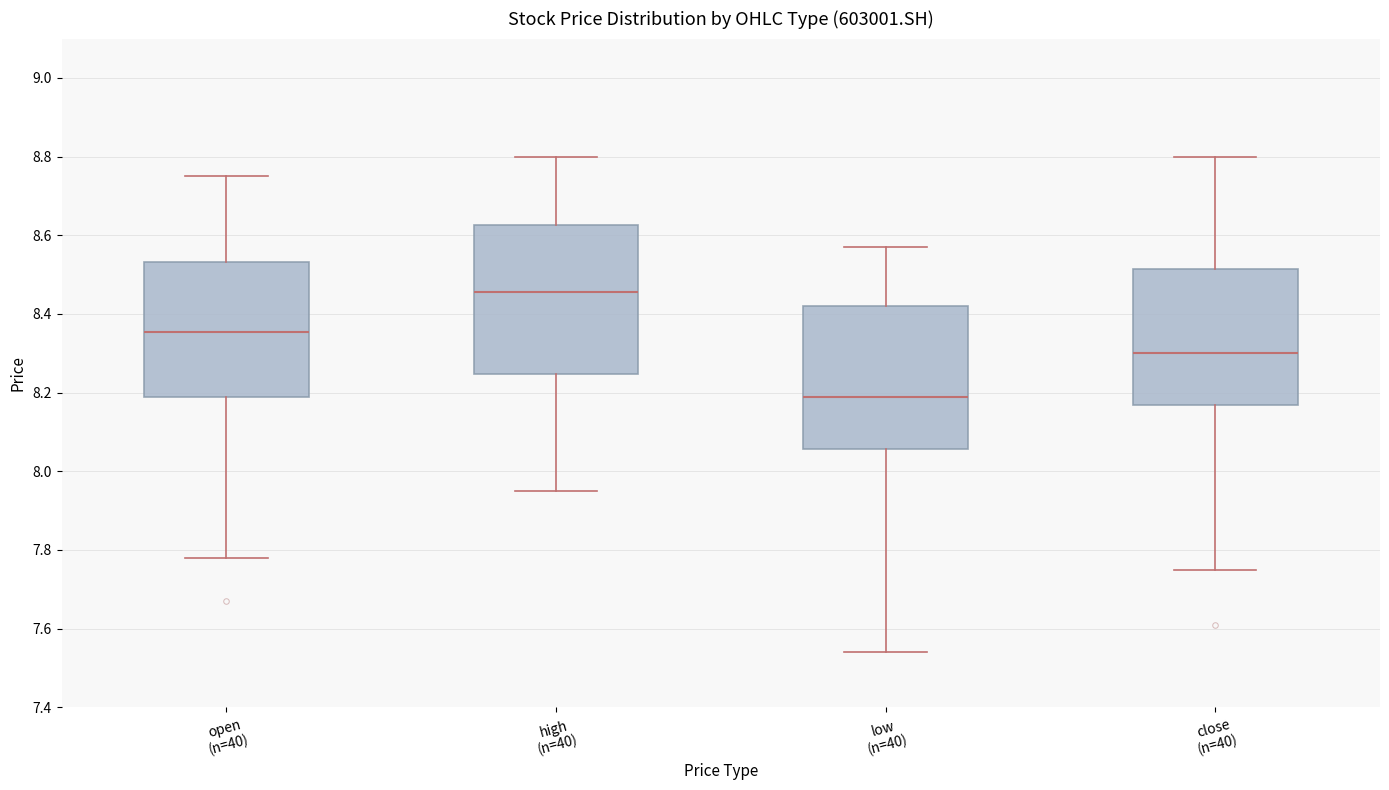

Reading left to right, transcribe this box plot: for each box, give where its median line is, the range the box spans, and where its two whiskers end, as read against the y-axis. The values are not printed on the chart, so give them approximately, as read against the axis.

open (n=40): median 8.36, box 8.20 to 8.54, whiskers 7.78 to 8.76
high (n=40): median 8.46, box 8.24 to 8.62, whiskers 7.96 to 8.80
low (n=40): median 8.20, box 8.06 to 8.42, whiskers 7.54 to 8.58
close (n=40): median 8.30, box 8.16 to 8.52, whiskers 7.76 to 8.80